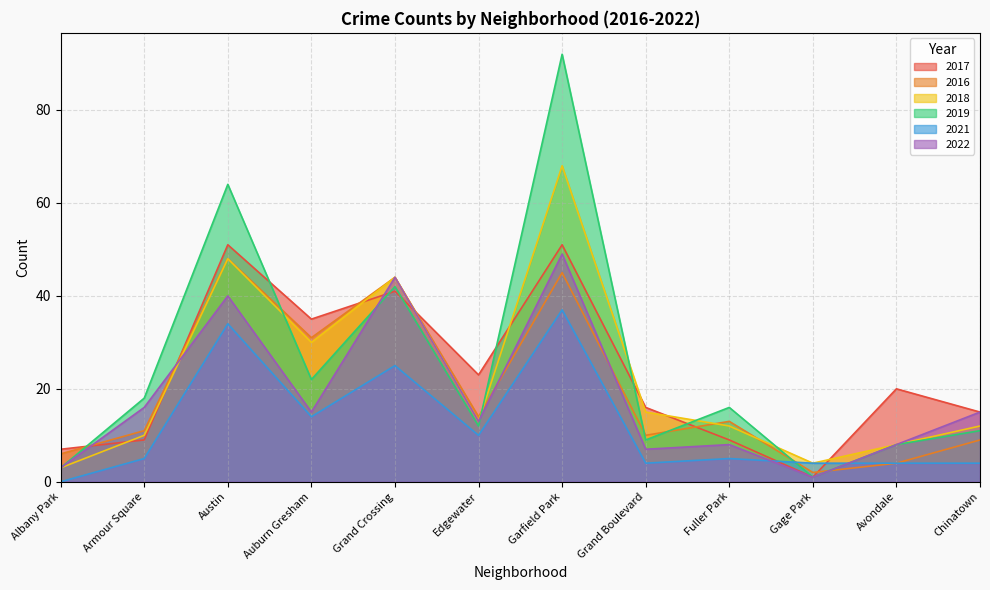

True or false: 2021 has a value of 0 at Albany Park.

True